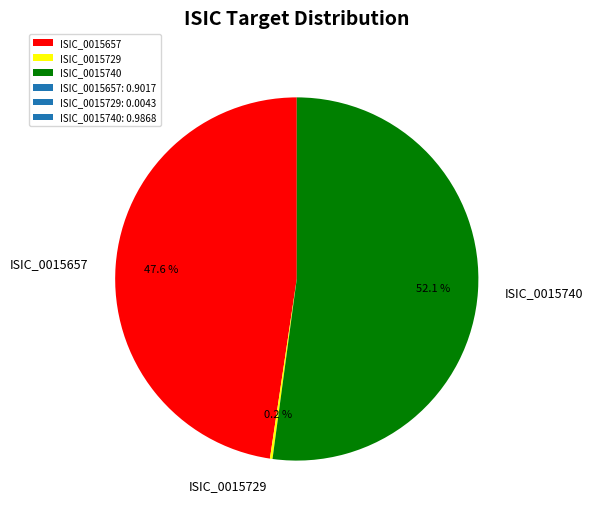

Which slice represents more than half of the pie?

ISIC_0015740